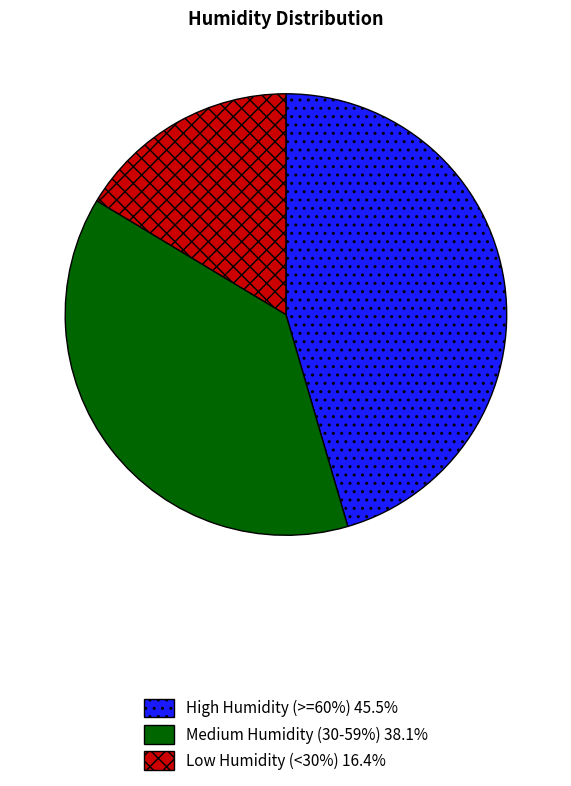

Is there a majority slice in this chart?

No